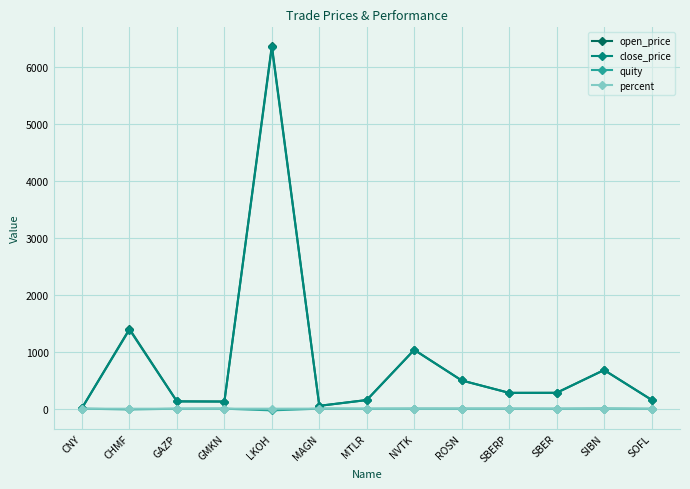

What is the difference between the quity values at CNY and SOFL?

2.6